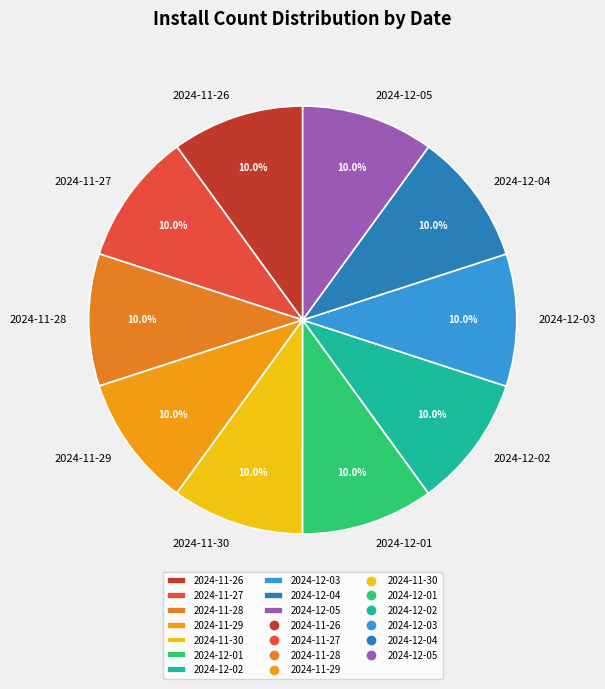

To the nearest percent, what is the average slice percentage?

10%